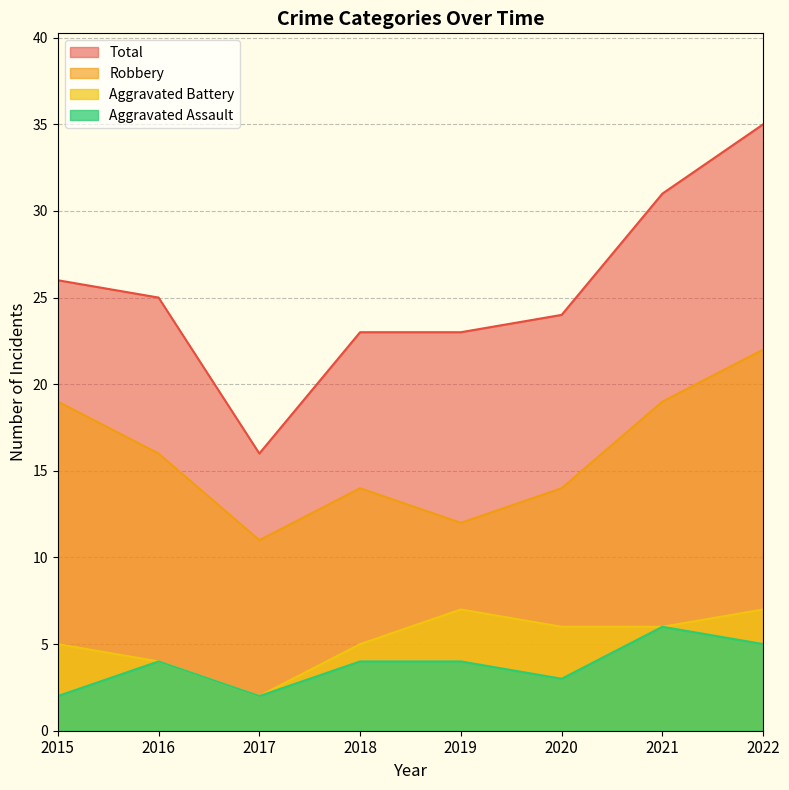

What is the minimum value shown in the chart?

2